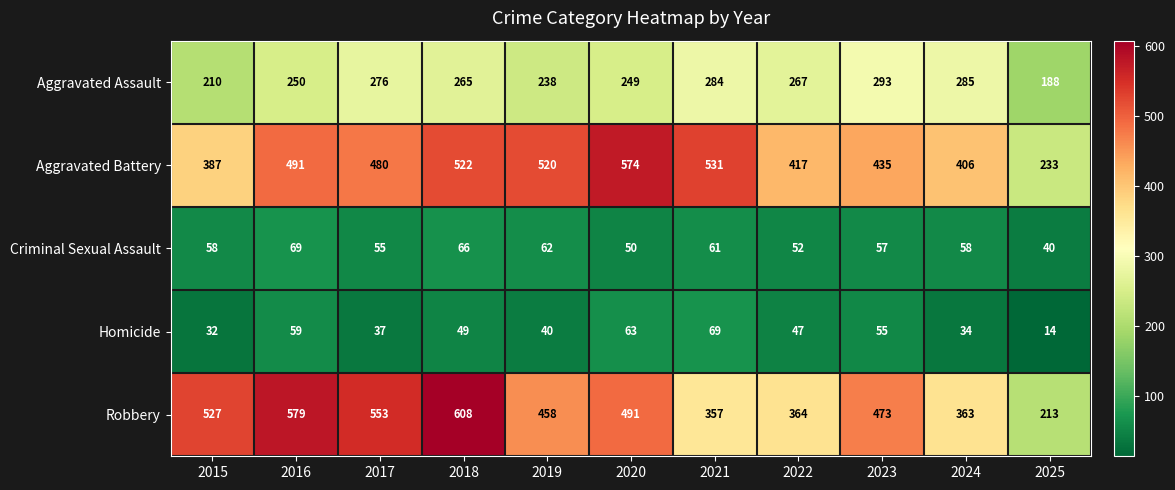

Which label corresponds to the largest value in the chart?

2018